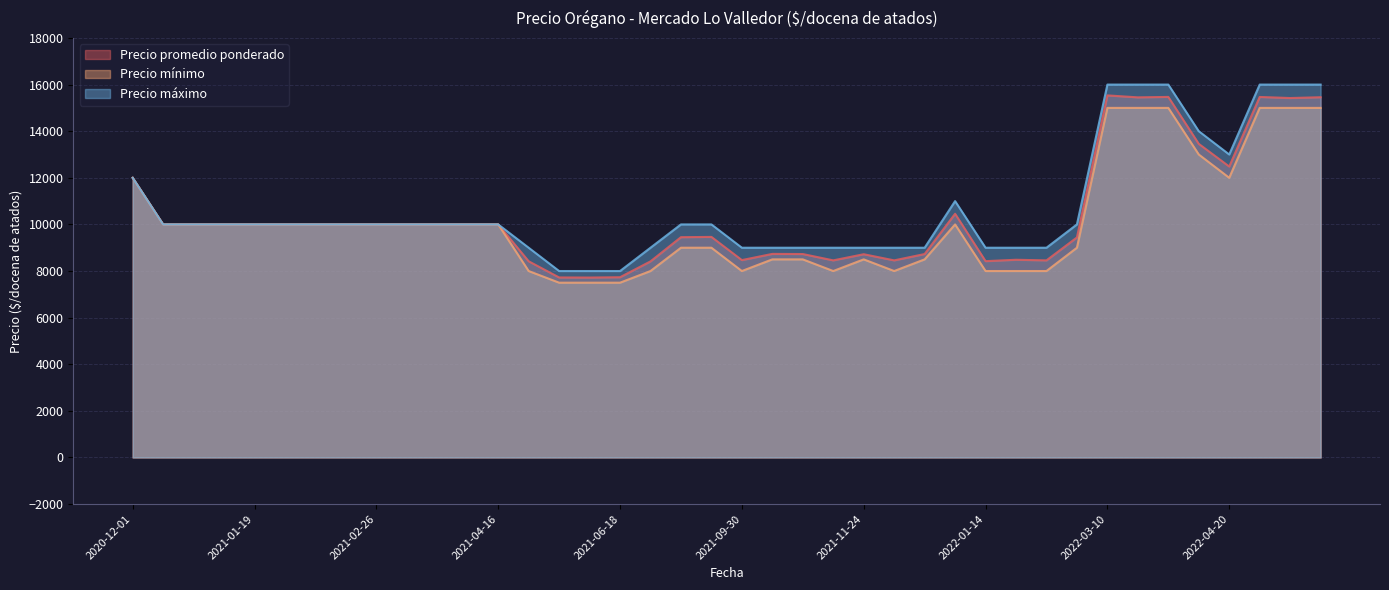

Which series has the largest total across all categories?

Precio máximo